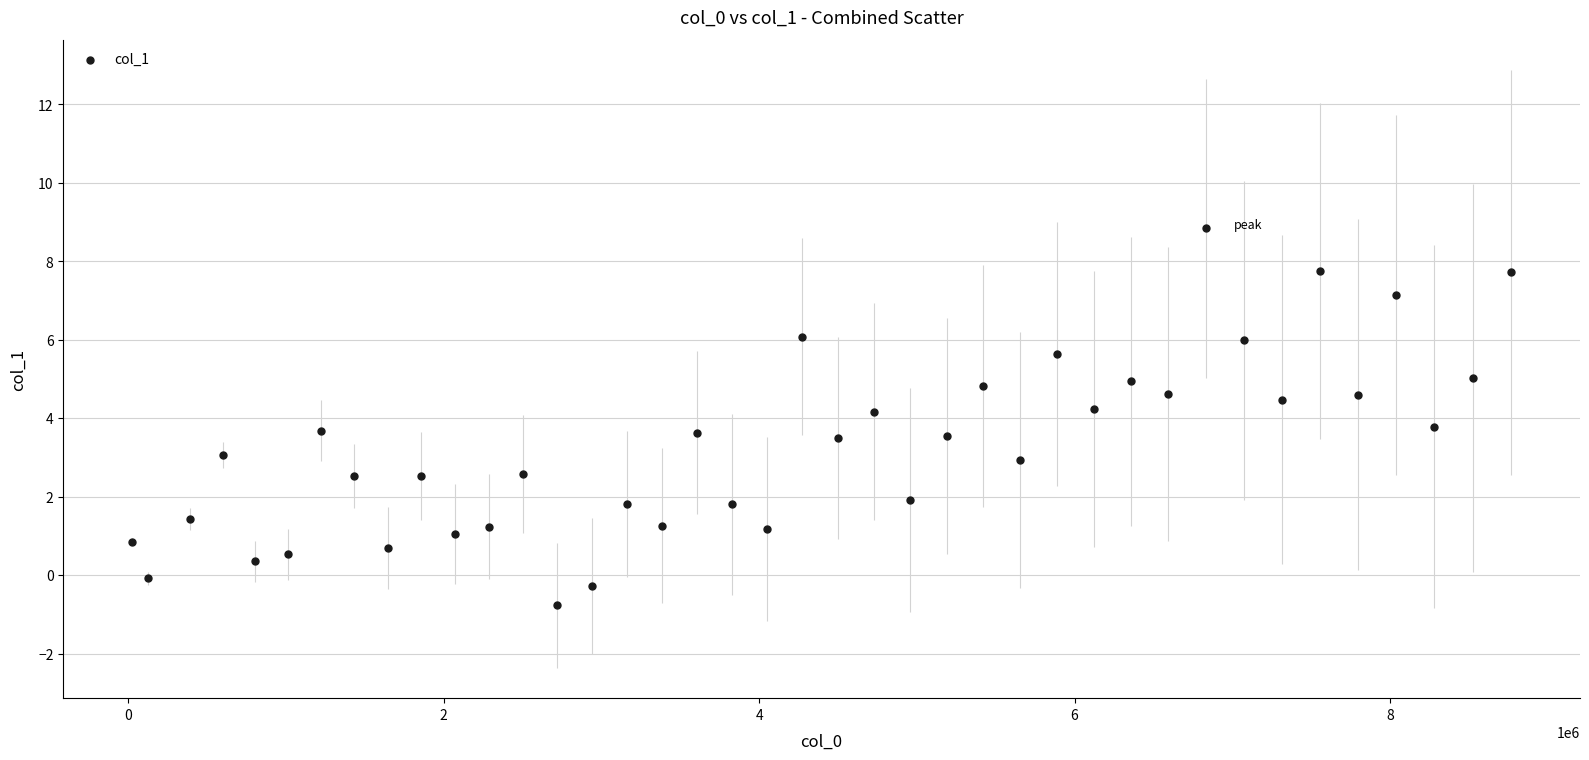

What is the range of Y values (max minus min)?

9.6